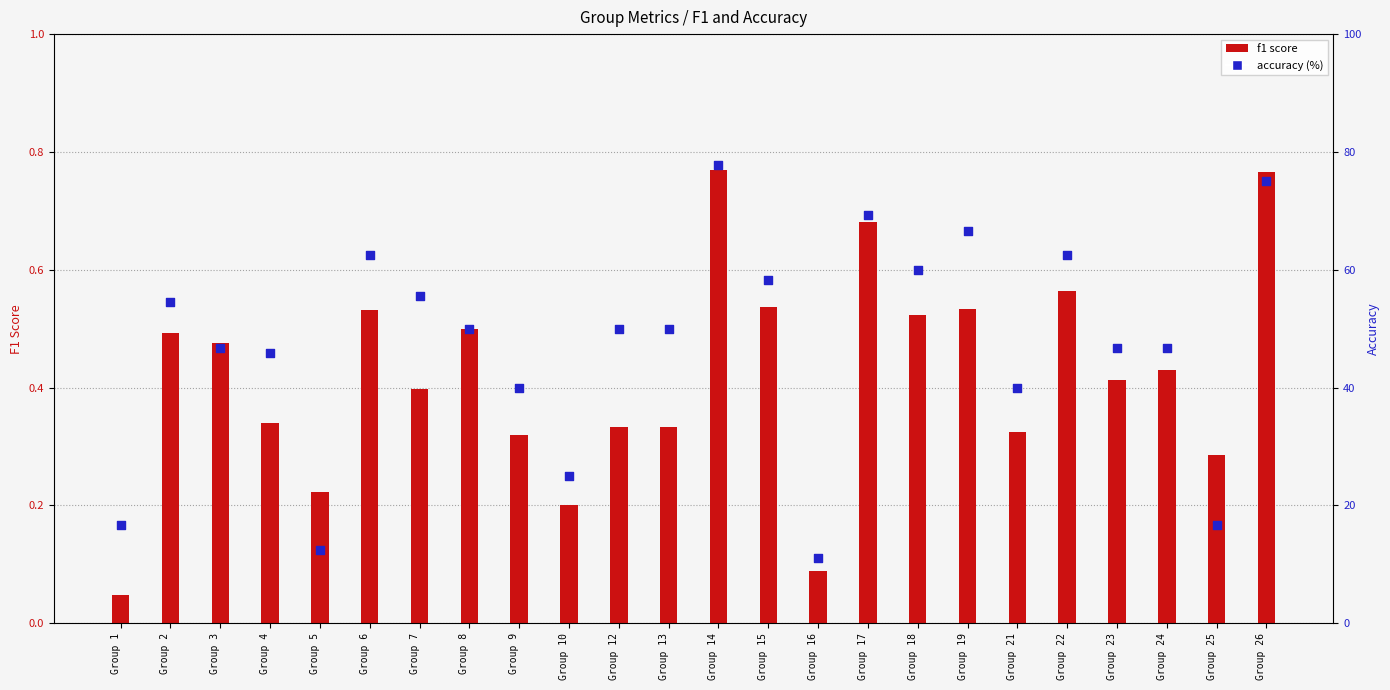

Which series reaches the minimum Y coordinate?

f1